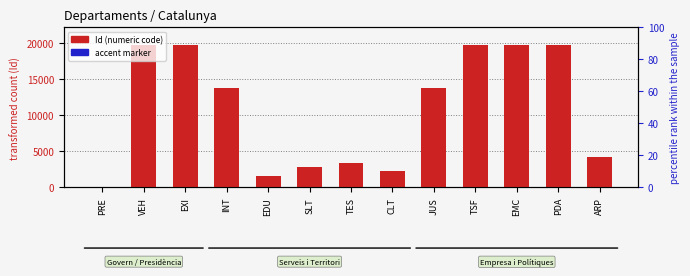

Where does the Id (numeric code) series first go above 13757?

VEH